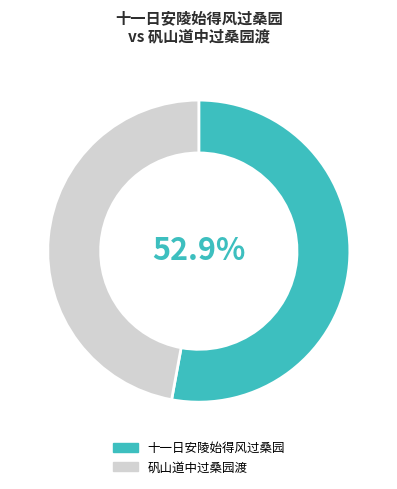

Is it true that 矾山道中过桑园渡 is 36% of the pie?

False